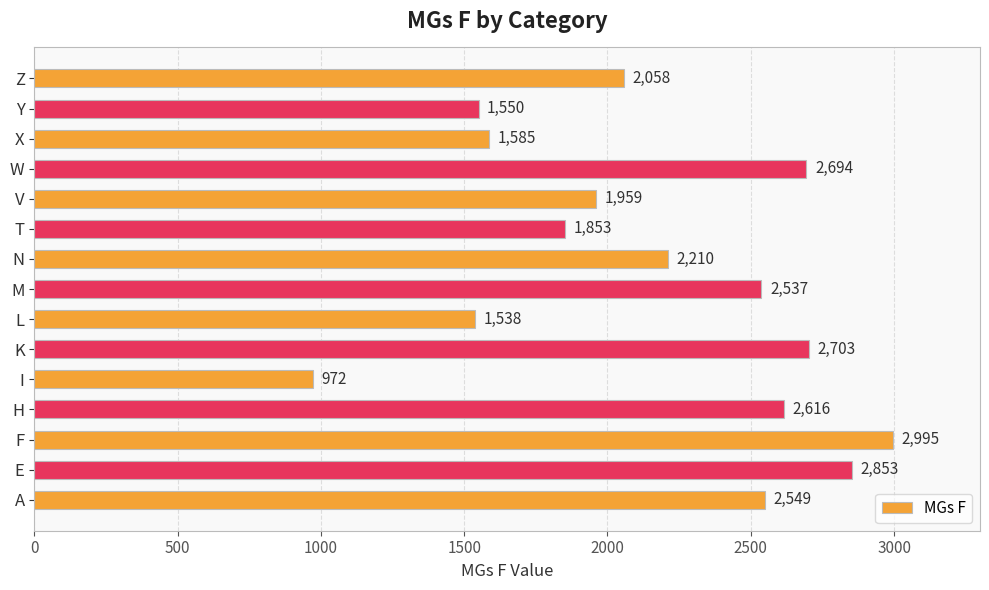

Rank the categories by value from lowest to highest.

I, L, Y, X, T, V, Z, N, M, A, H, W, K, E, F